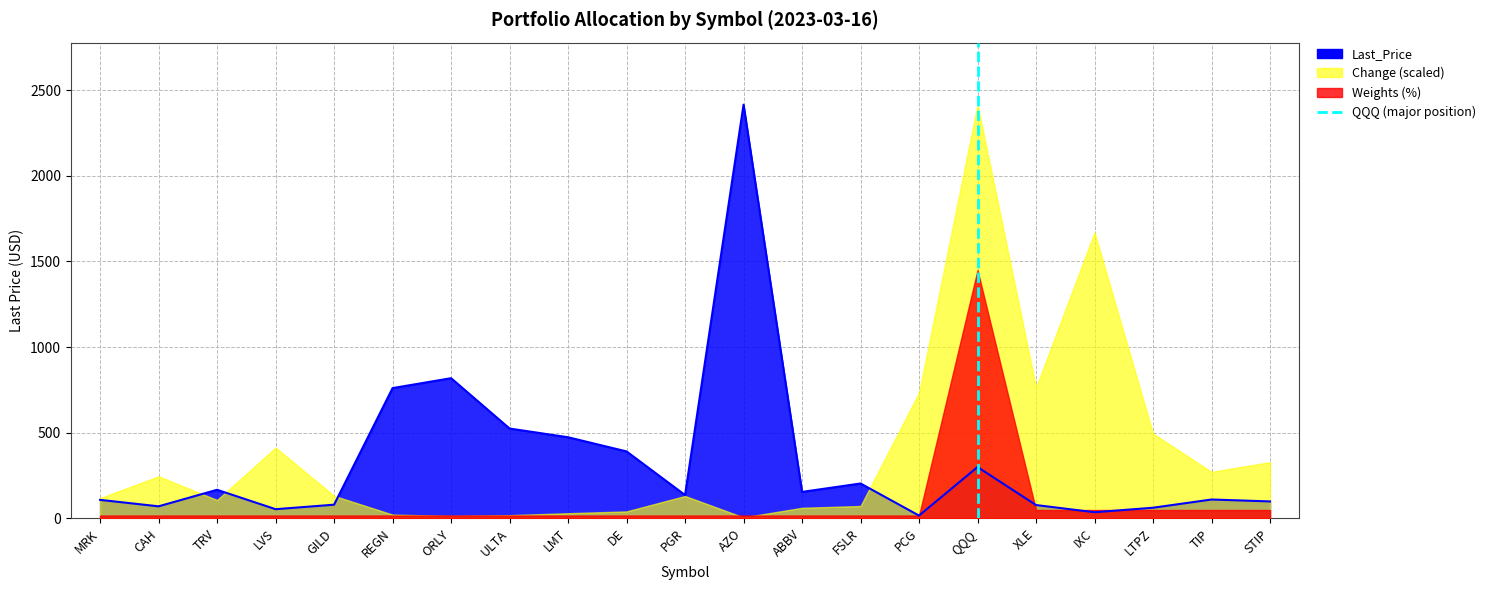

The chart shows a value of 2 at QQQ. True or false?

False